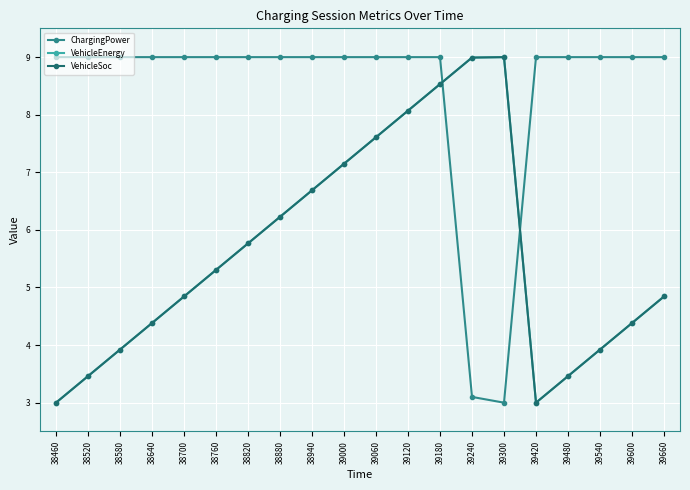

The VehicleSoc series shows 5.3 at 38760. True or false?

True